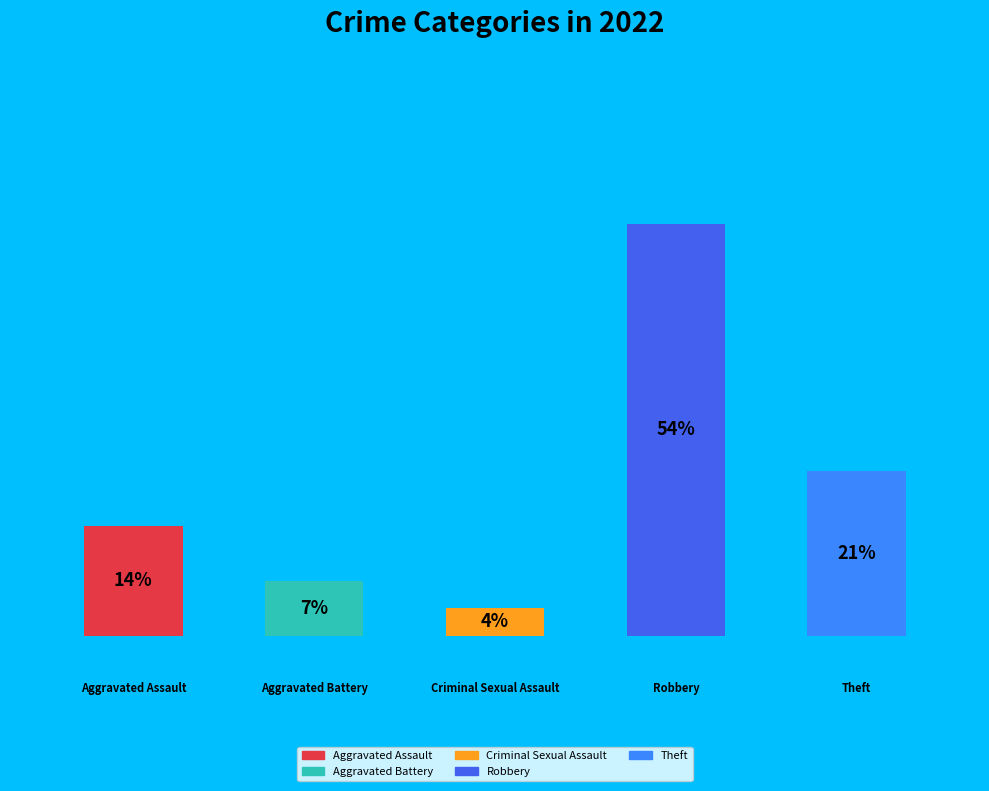

What portion of the pie excludes Criminal Sexual Assault?

96.4%